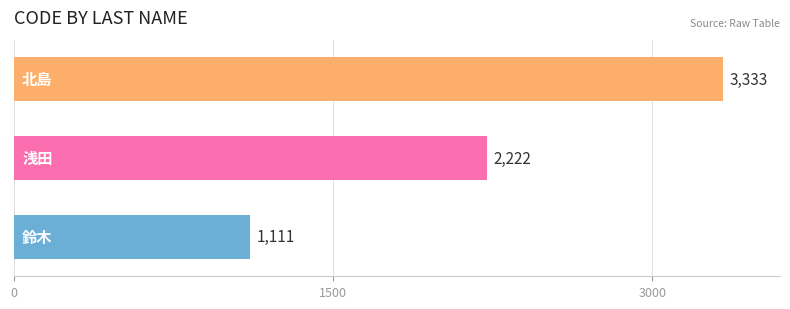

What is the sum of all values?

6666